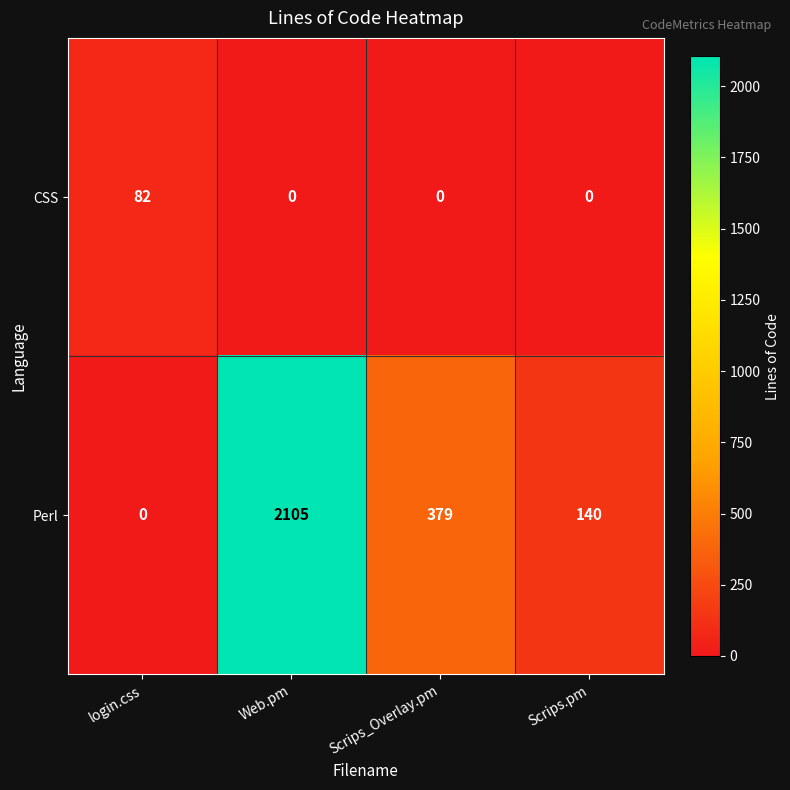

The value of CSS at login.css is 82. True or false?

True